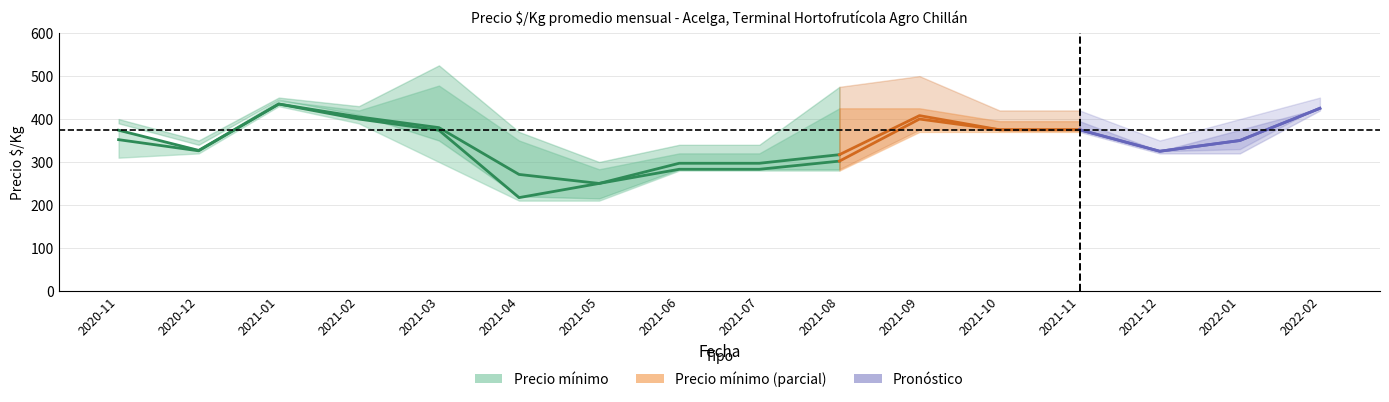

True or false: Precio_min_high has a value of 145 at 2021-03.

False